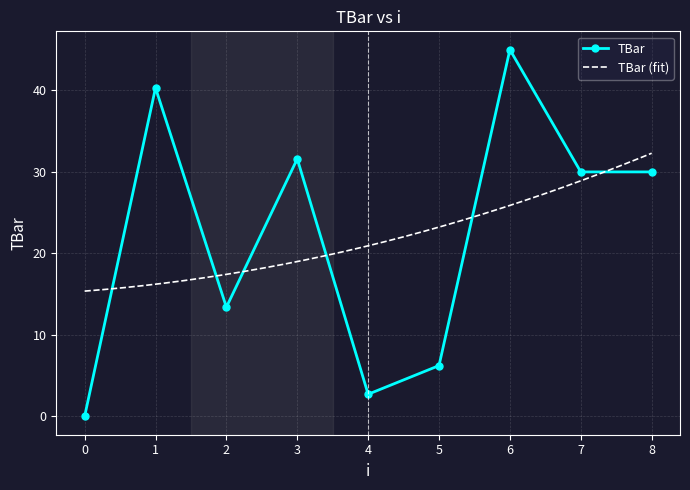

Which has a higher value, 4 or 6?

6